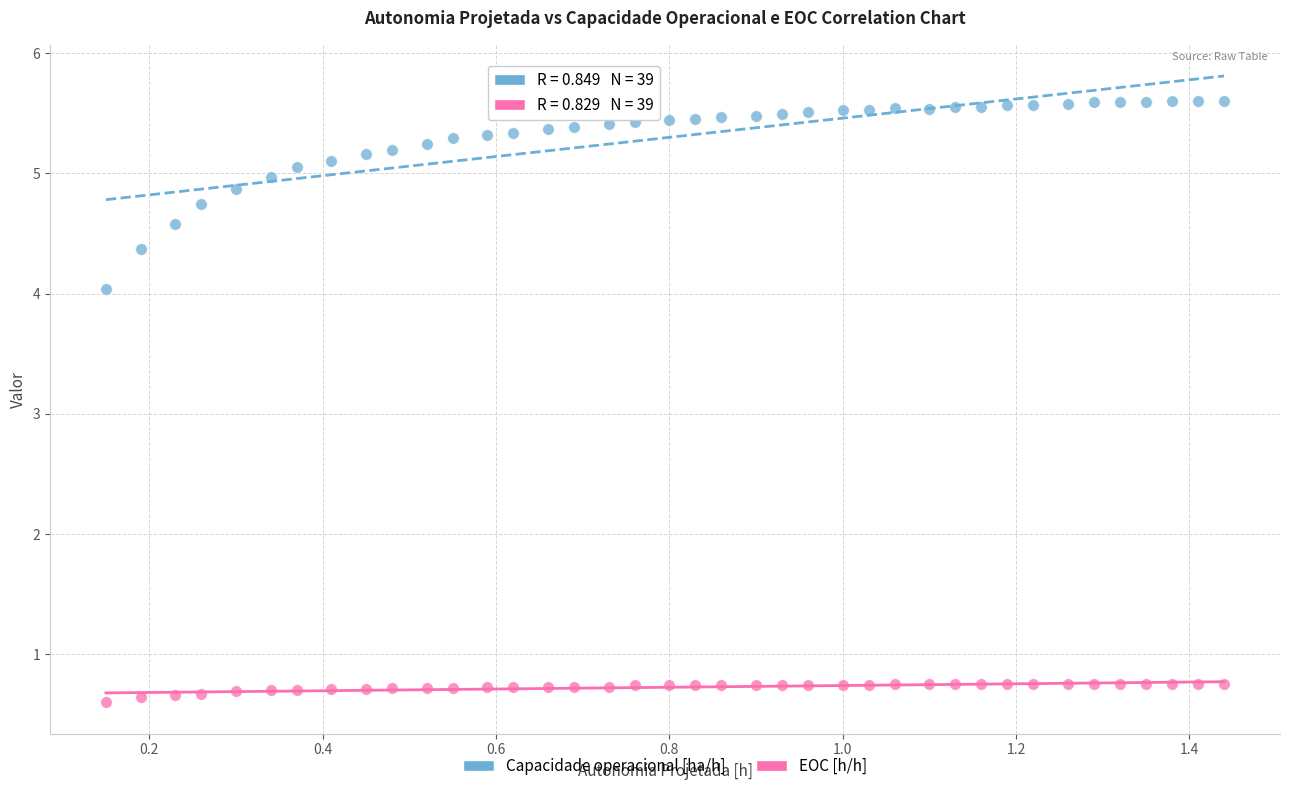

Across all series, what Y value is closest to 3?

4.0